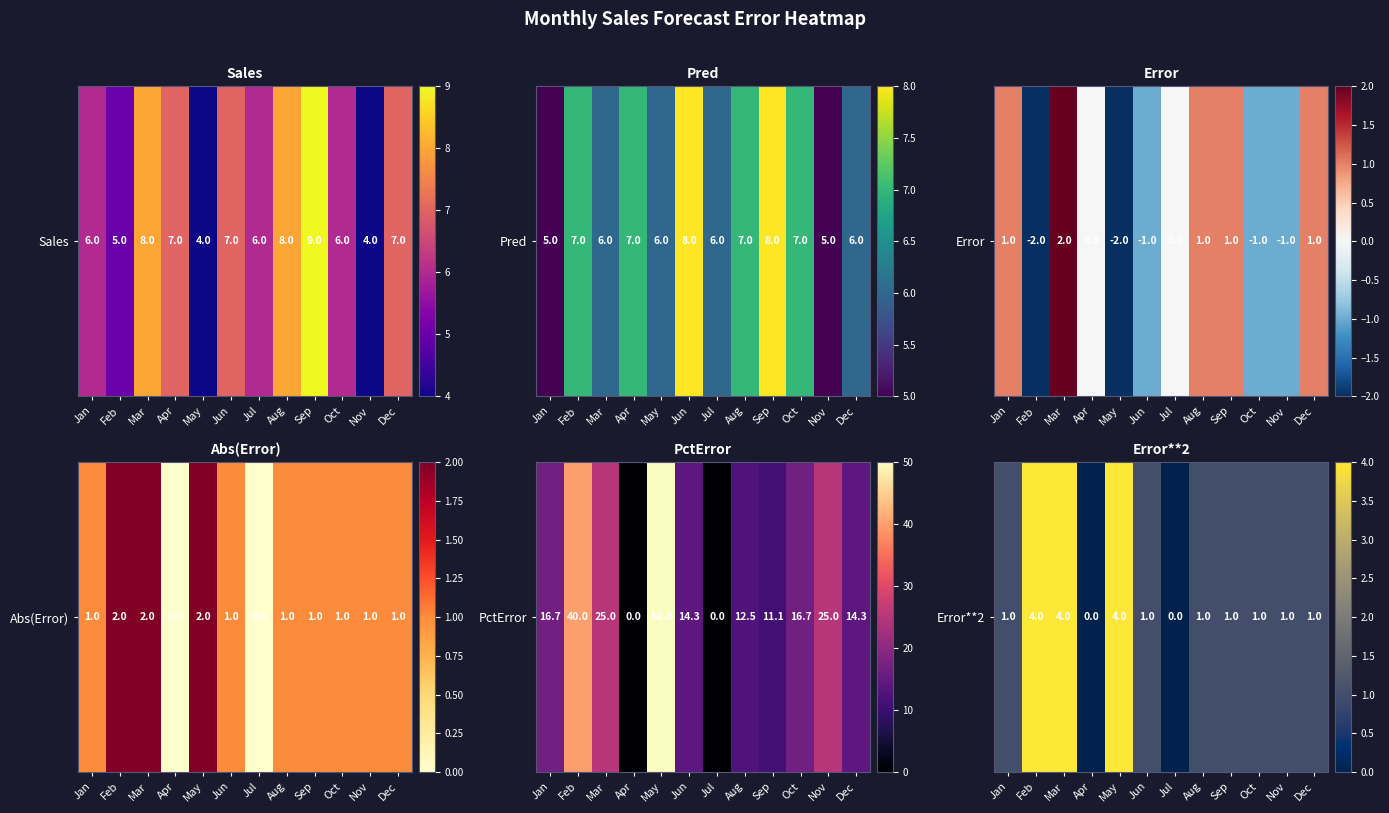

The value at Jan is 1. True or false?

False